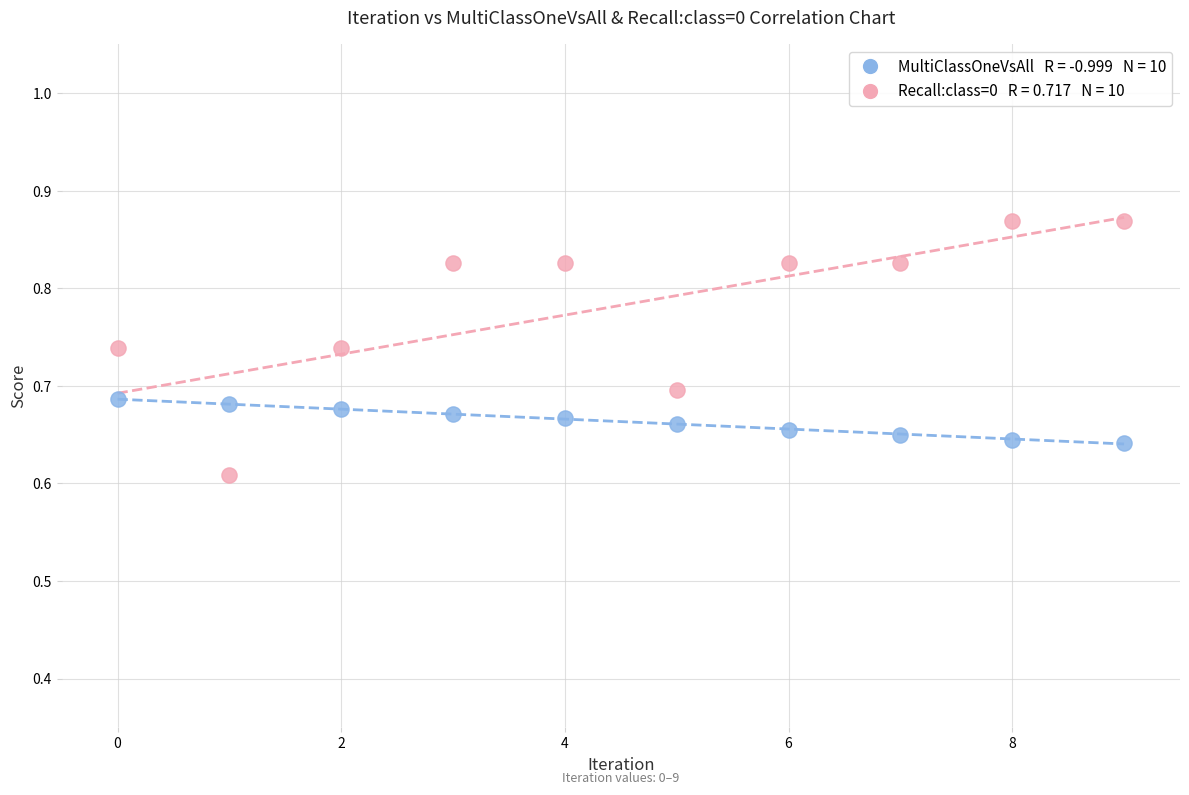

Across all data points, what is the range of Y values (max minus min)?

0.3